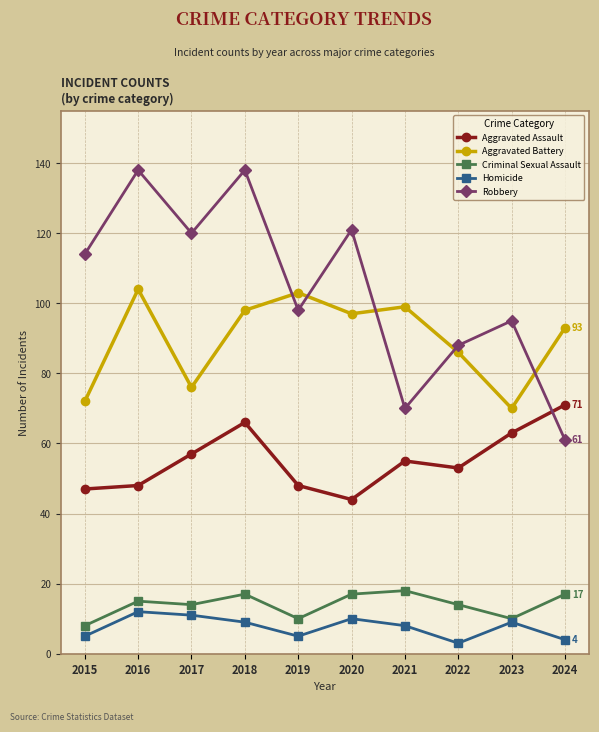

What is the maximum value shown in the chart?

138